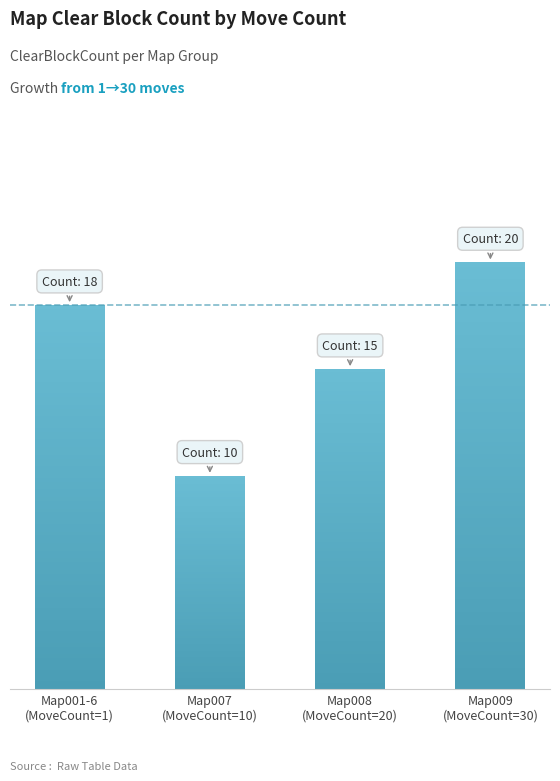

What is the maximum value shown in the chart?

20